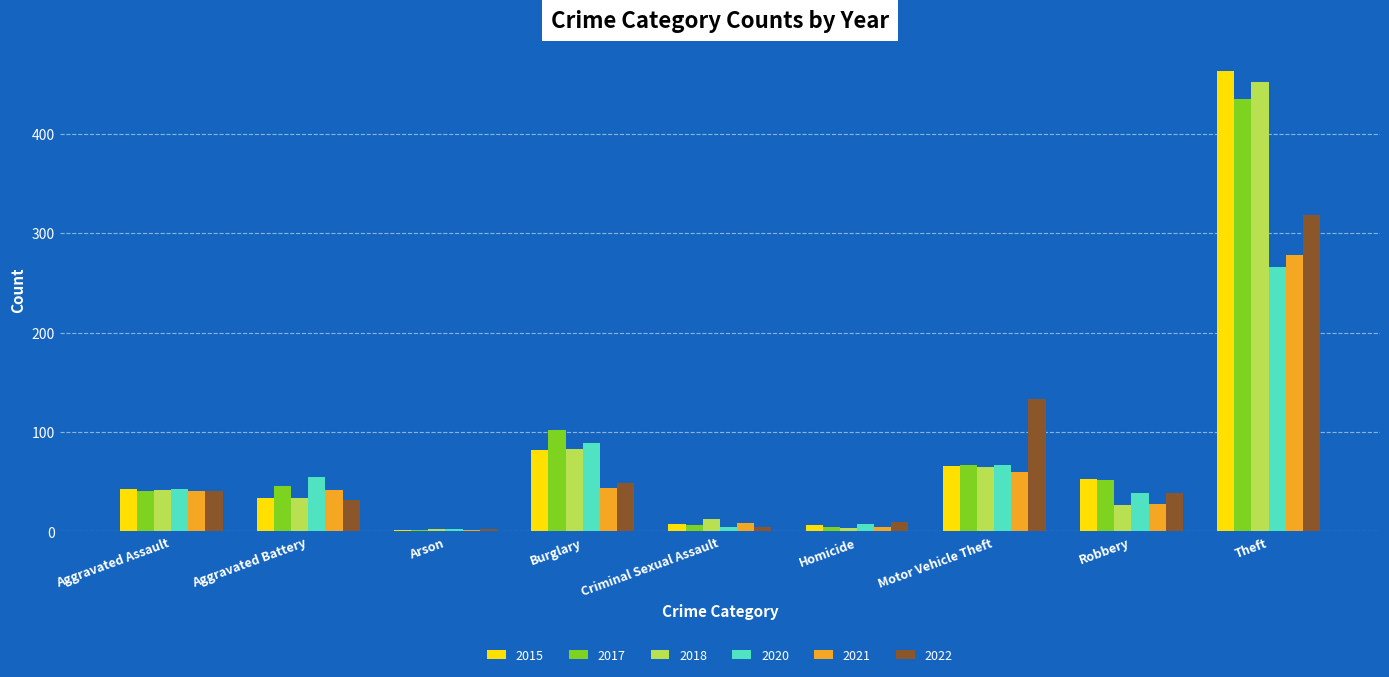

At which category is the sum across all series the highest?

Theft